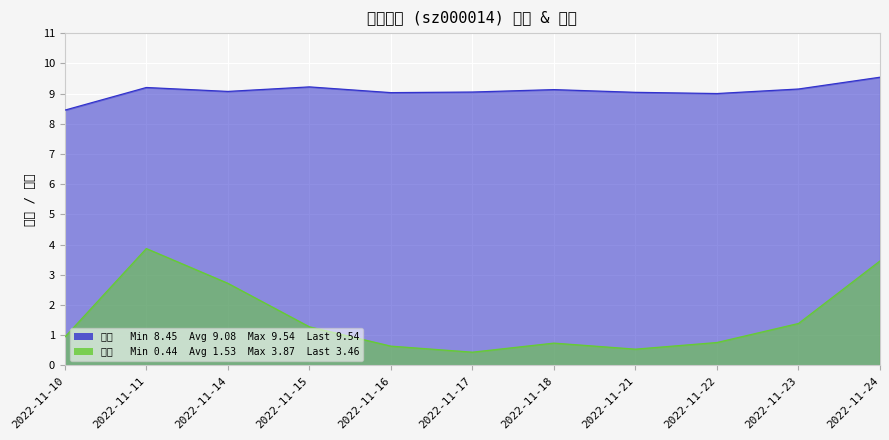

True or false: 价格 has more than 0 points higher than both neighbors.

True